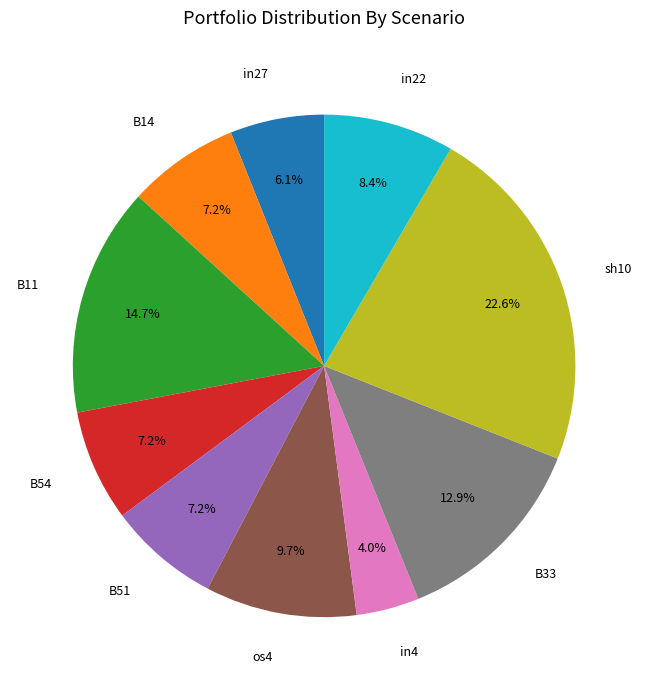

To the nearest percent, what portion does in27 represent?

6%